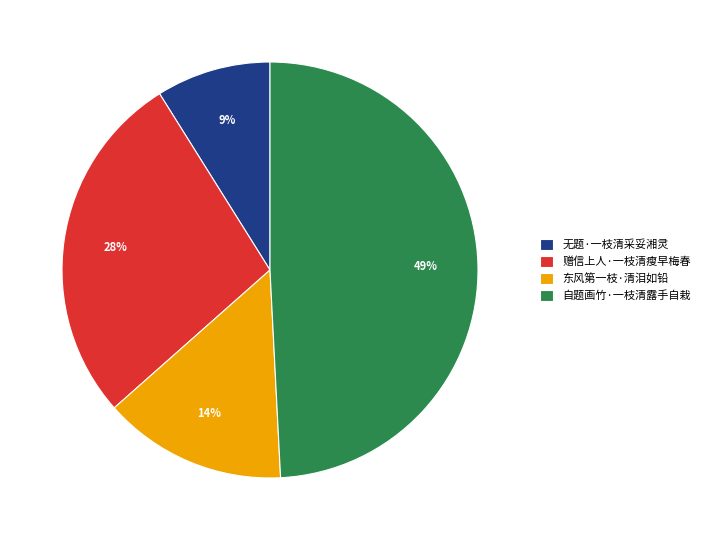

Which slice is the largest?

自题画竹·一枝清露手自栽